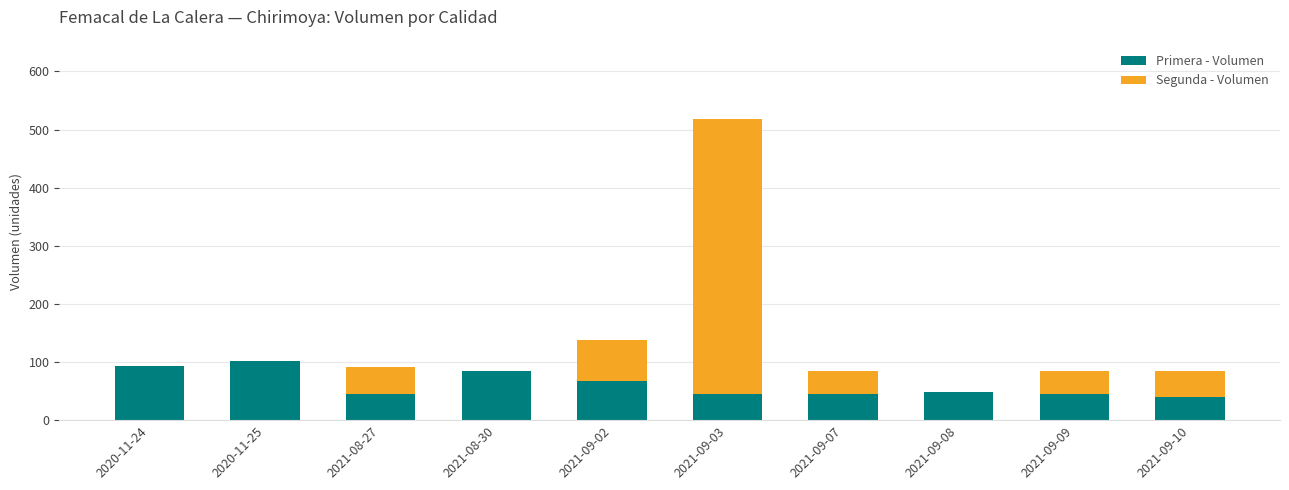

What is the sum of the Primera - Volumen values at 2021-08-27 and 2021-09-10?

85